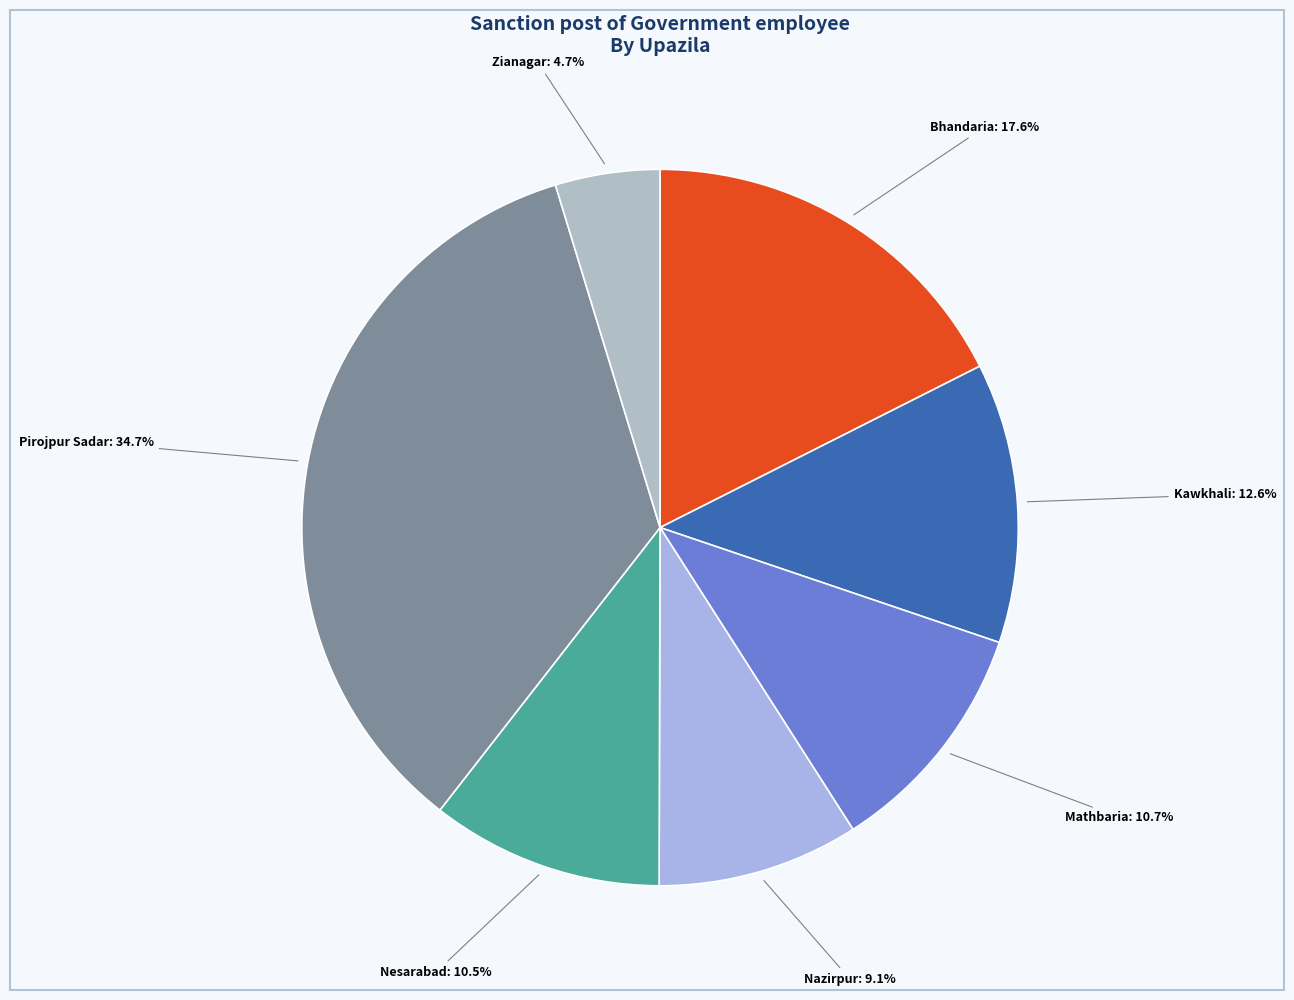

Which category has the biggest portion of the pie?

Pirojpur Sadar